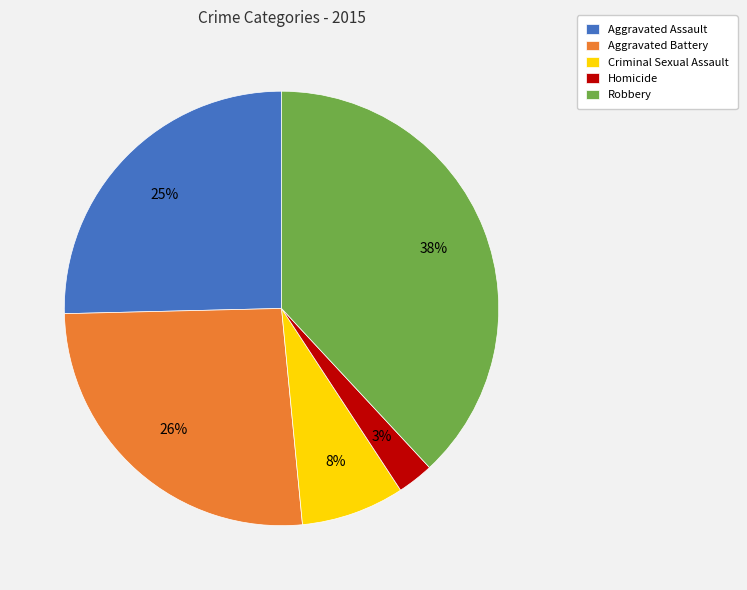

Combined, do Homicide and Aggravated Assault account for over 50%?

No